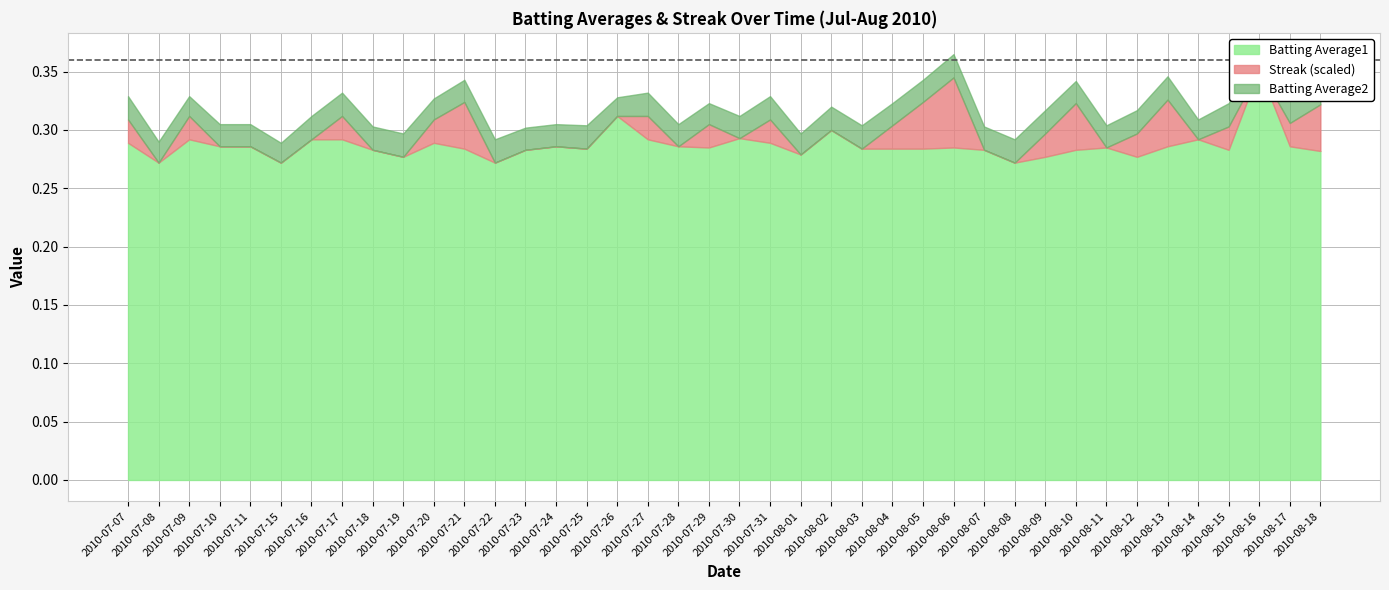

How many categories are shown in the chart?

40